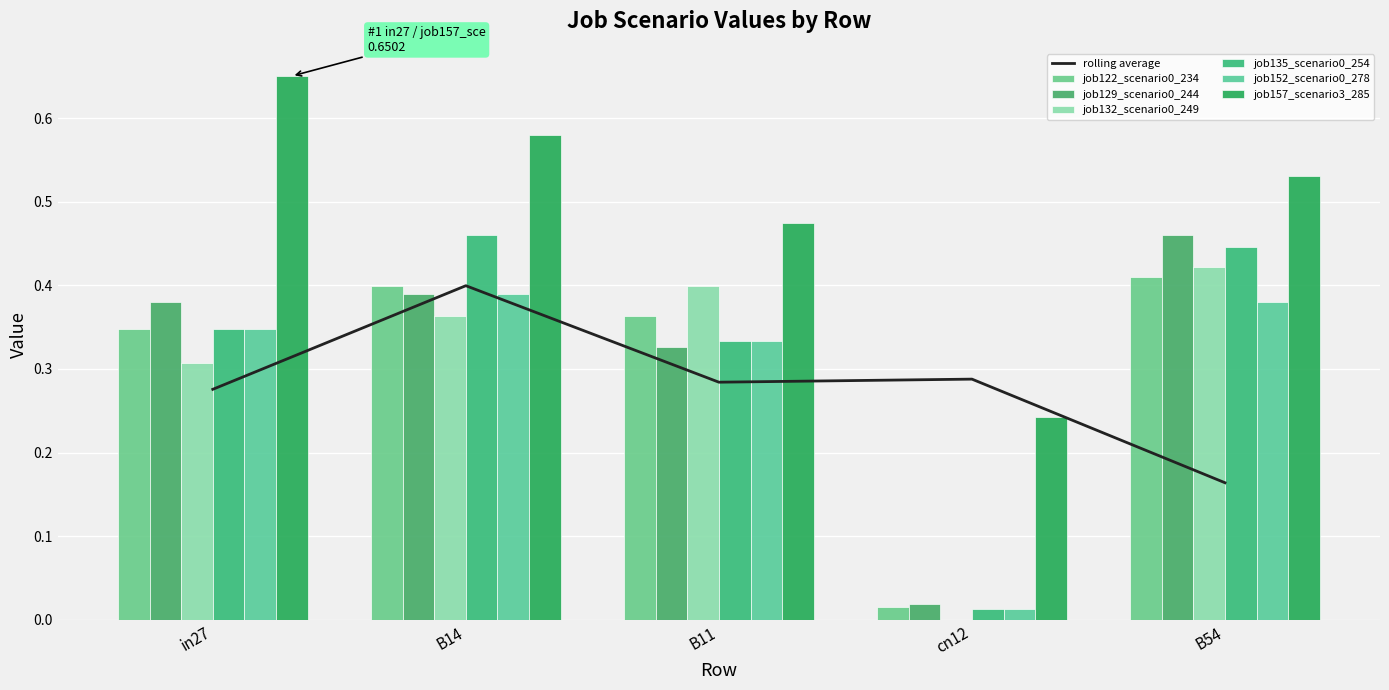

What is the difference between the maximum and minimum values in the job129_scenario0_244 series?

0.4